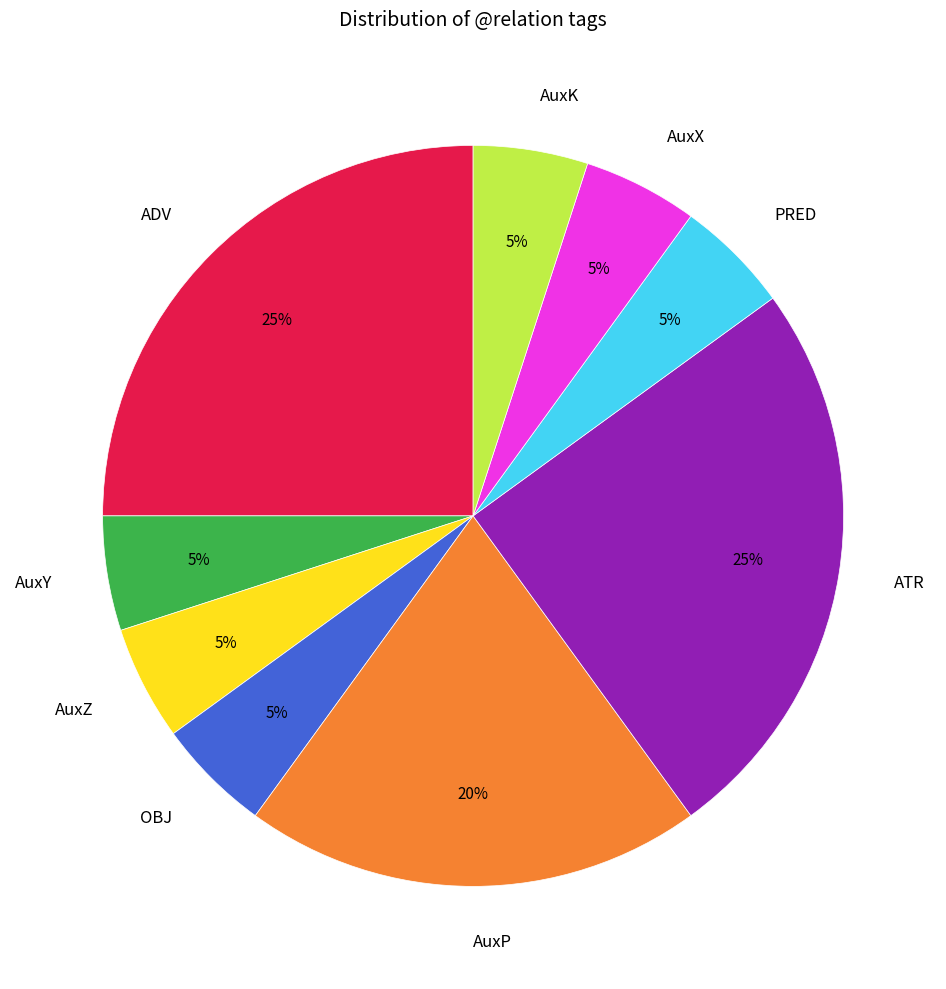

To the nearest percent, what portion does AuxX represent?

5%